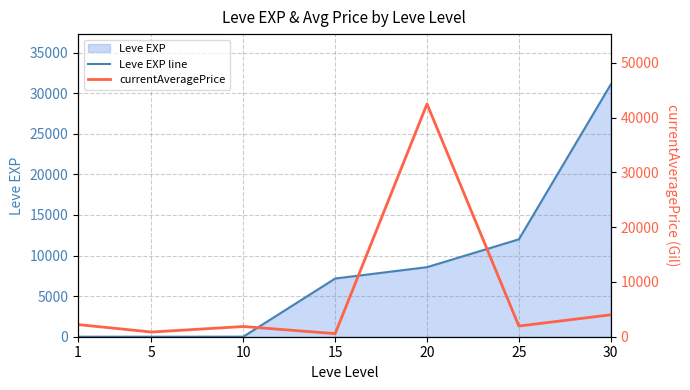

How many lines are shown in the chart?

2